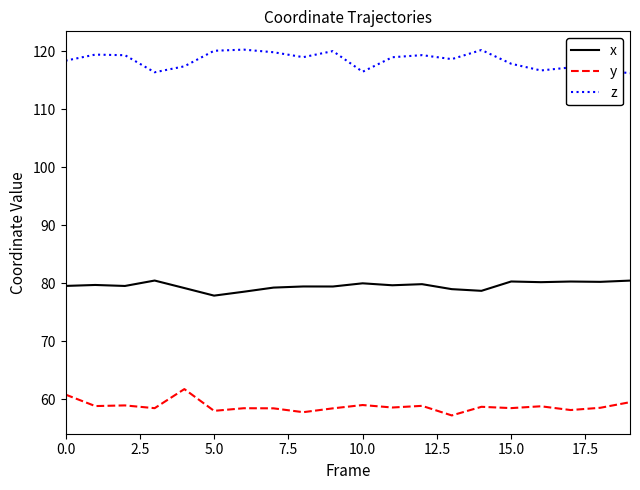

What is the difference between the maximum and minimum values in the z series?

4.1